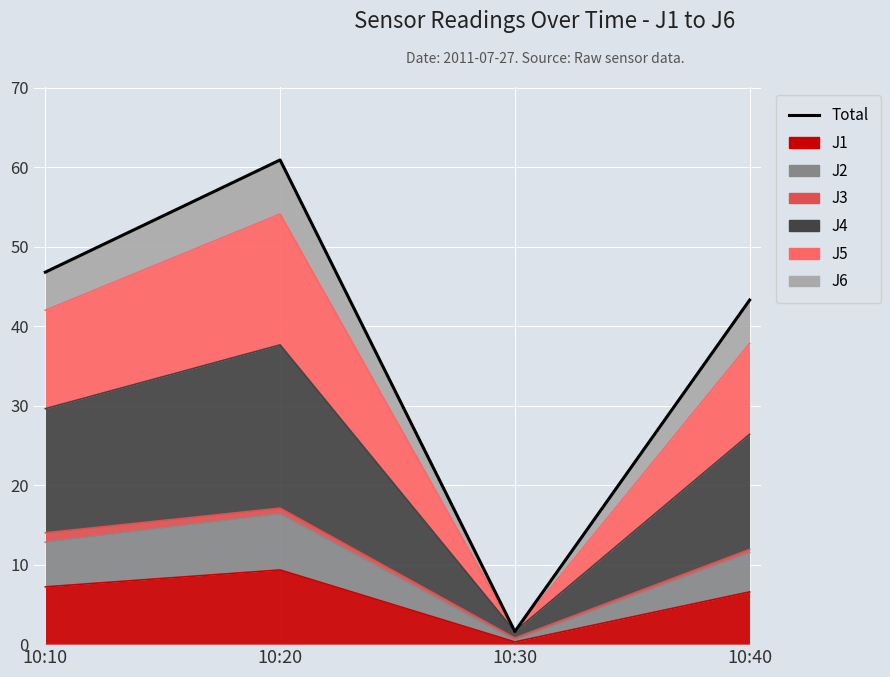

Reading left to right, transcribe all the data shown in this chart.

10:10=46.8	10:20=60.9	10:30=1.6	10:40=43.3